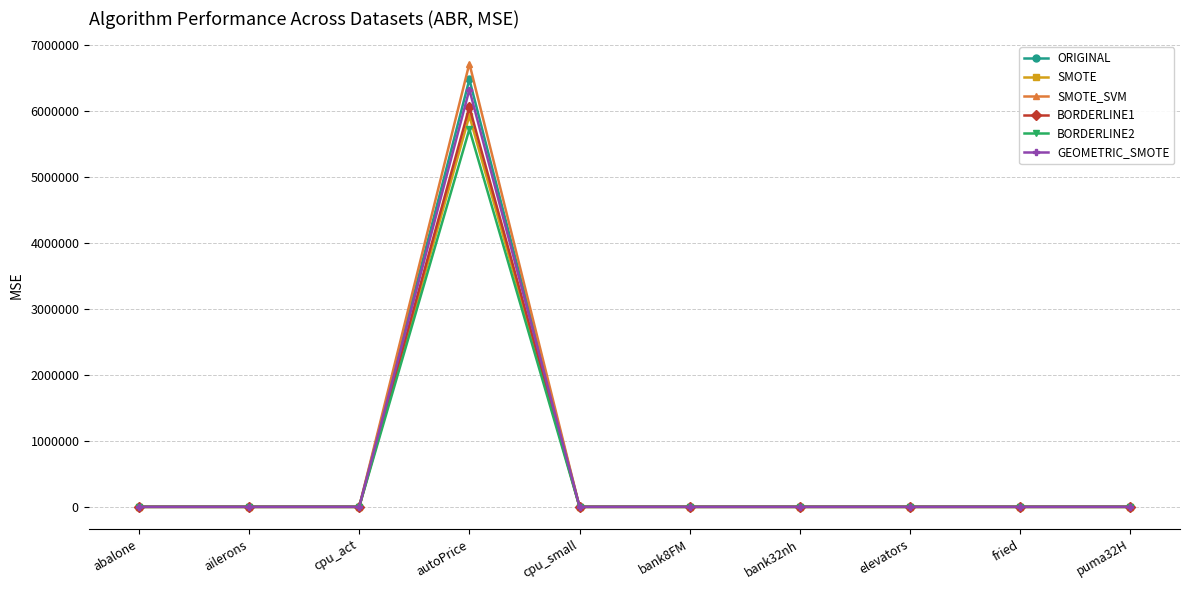

What are all the series names shown in the legend?

ORIGINAL, SMOTE, SMOTE_SVM, BORDERLINE1, BORDERLINE2, GEOMETRIC_SMOTE